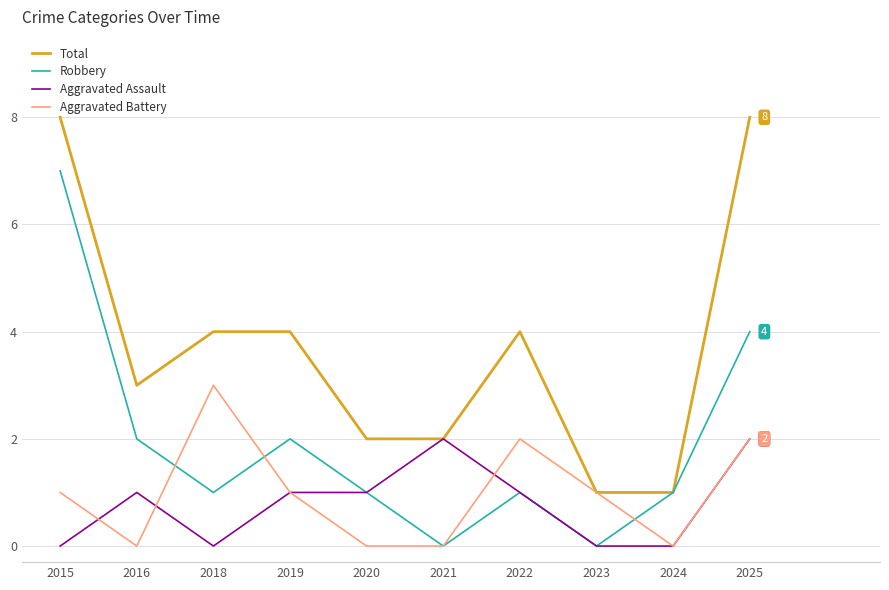

Is this an area chart (filled region under the line)?

No